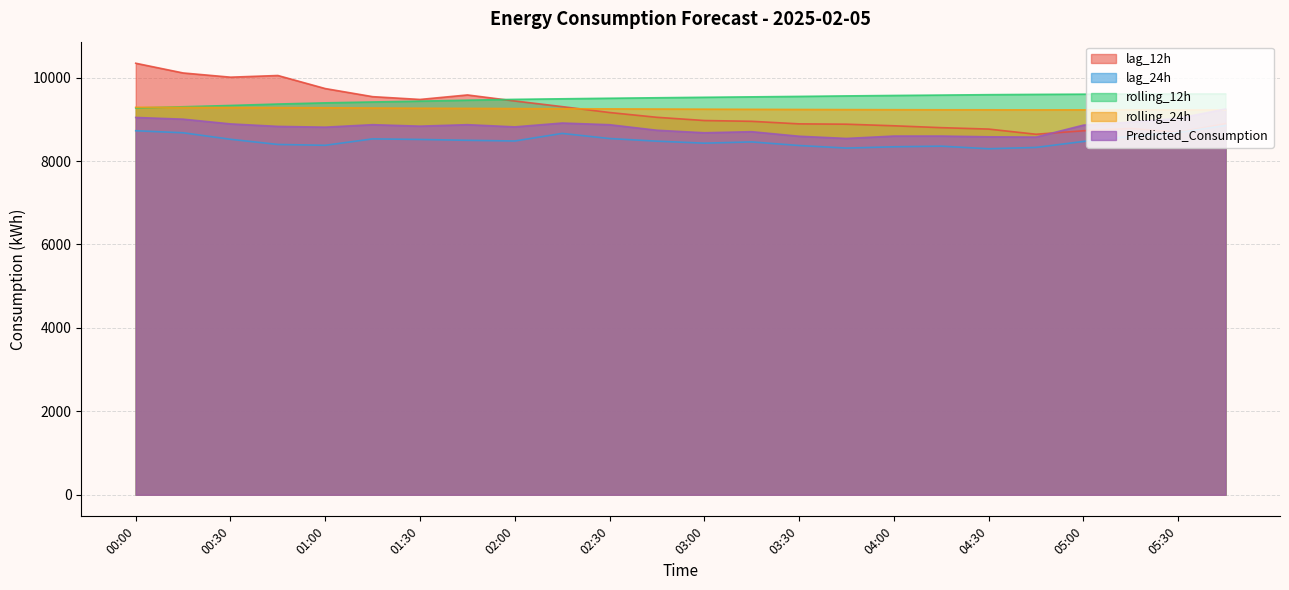

Where does the rolling_12h series first go above 9528?

03:00